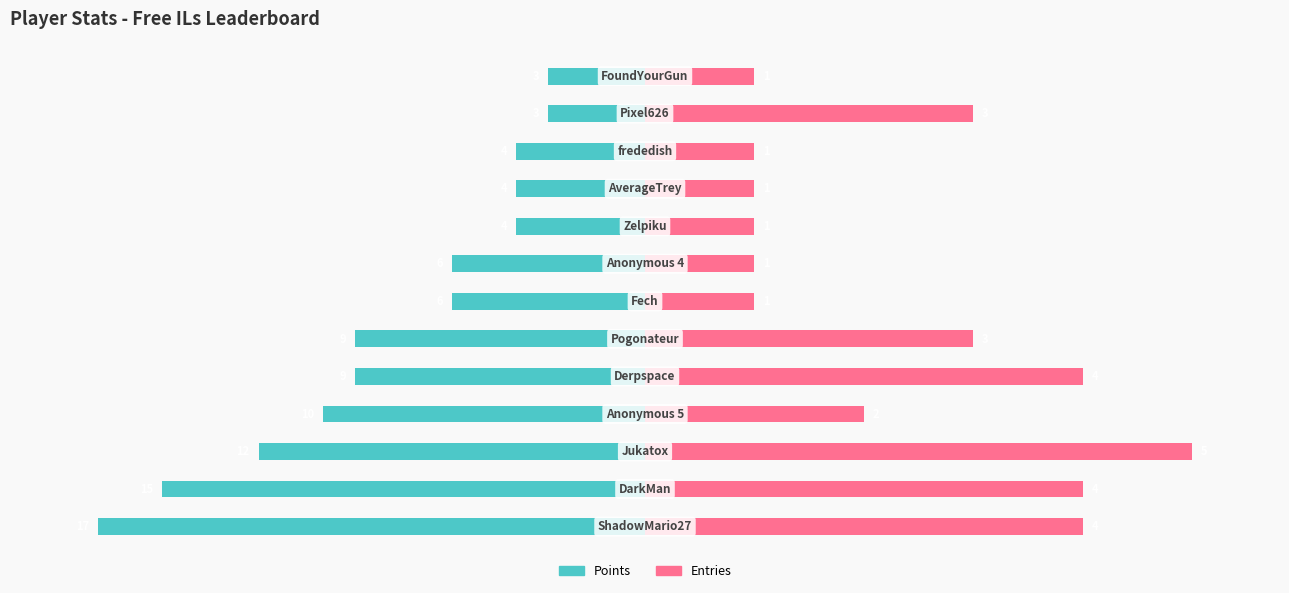

The value of Points at 4 is -1.3. True or false?

False